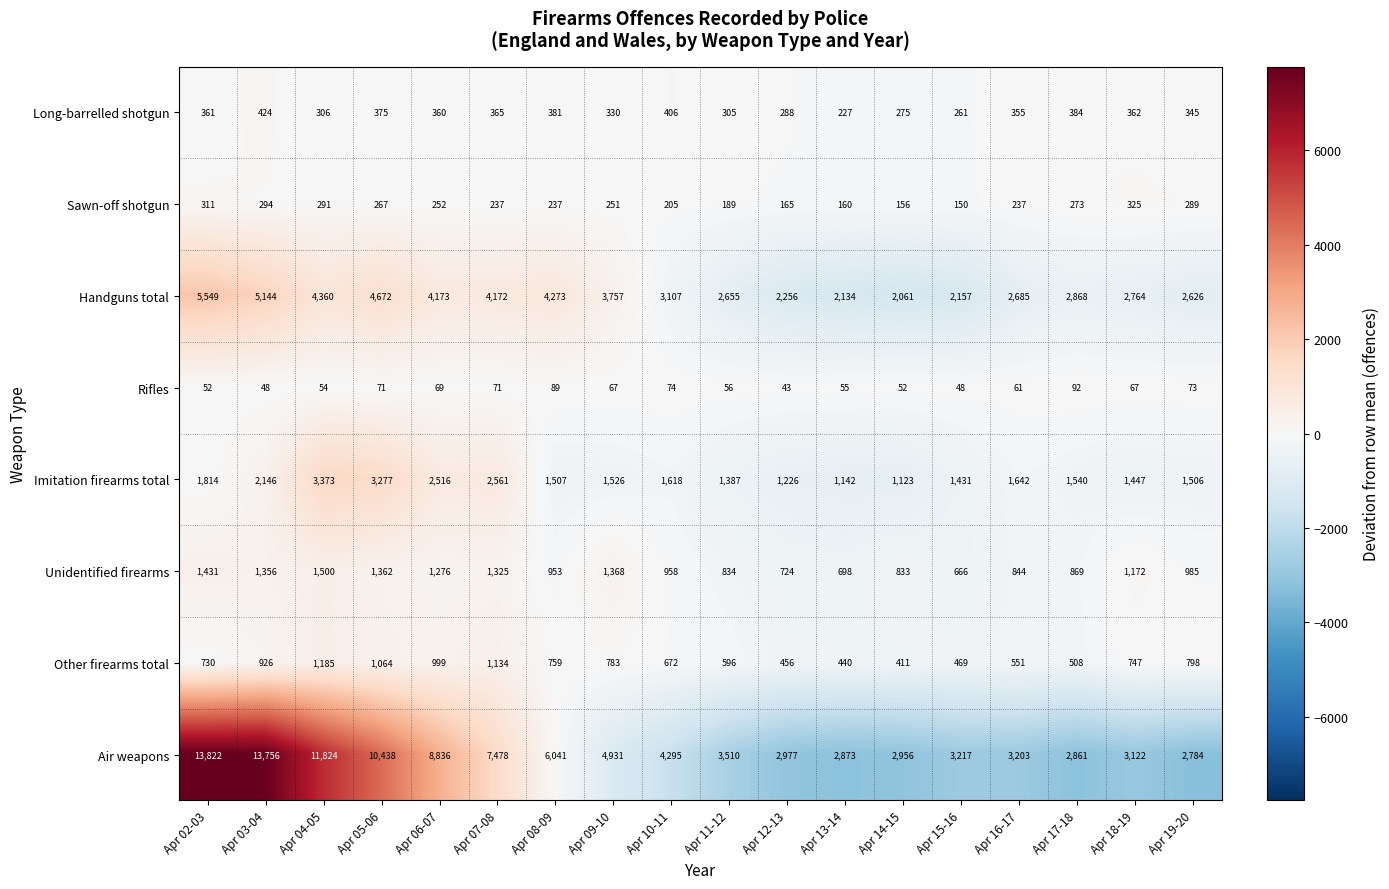

Which series has the largest total across all categories?

Air weapons